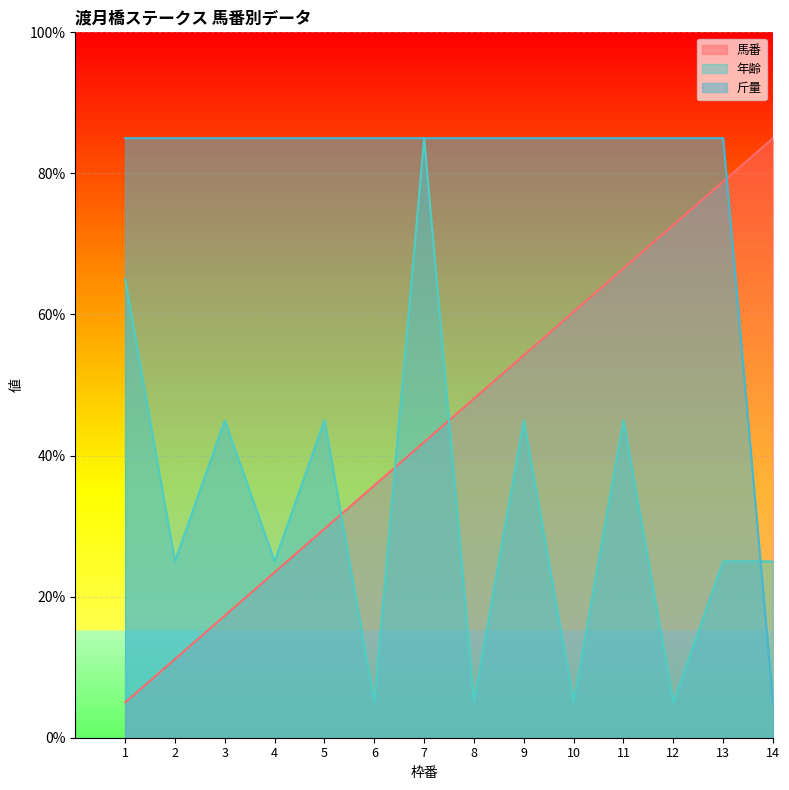

The 年齢 series shows 5.1 at 13. True or false?

False